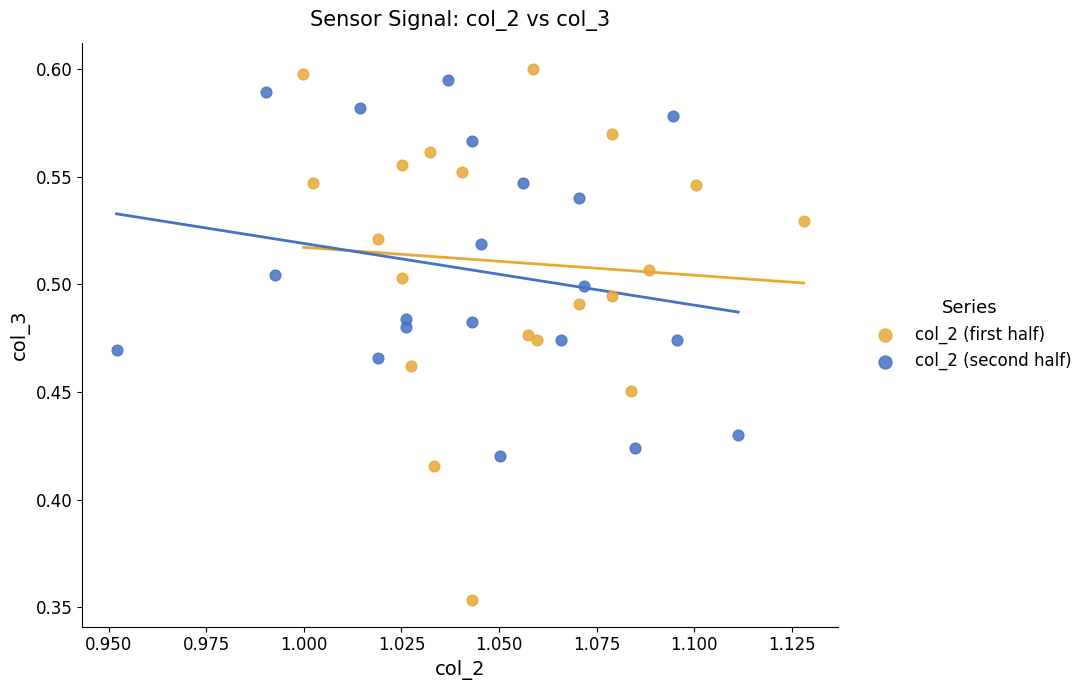

Which series reaches the minimum Y coordinate?

col_2 (first half)